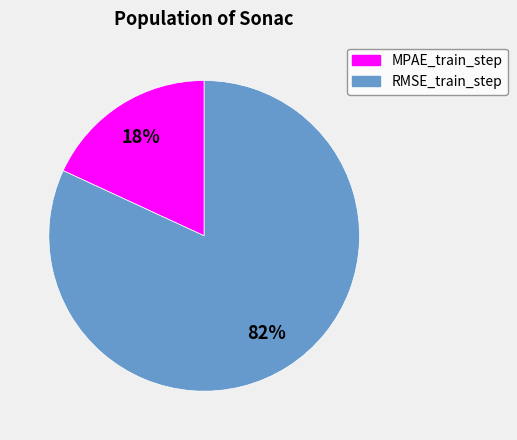

To the nearest percent, what is the difference between the largest and smallest slice percentages?

64%